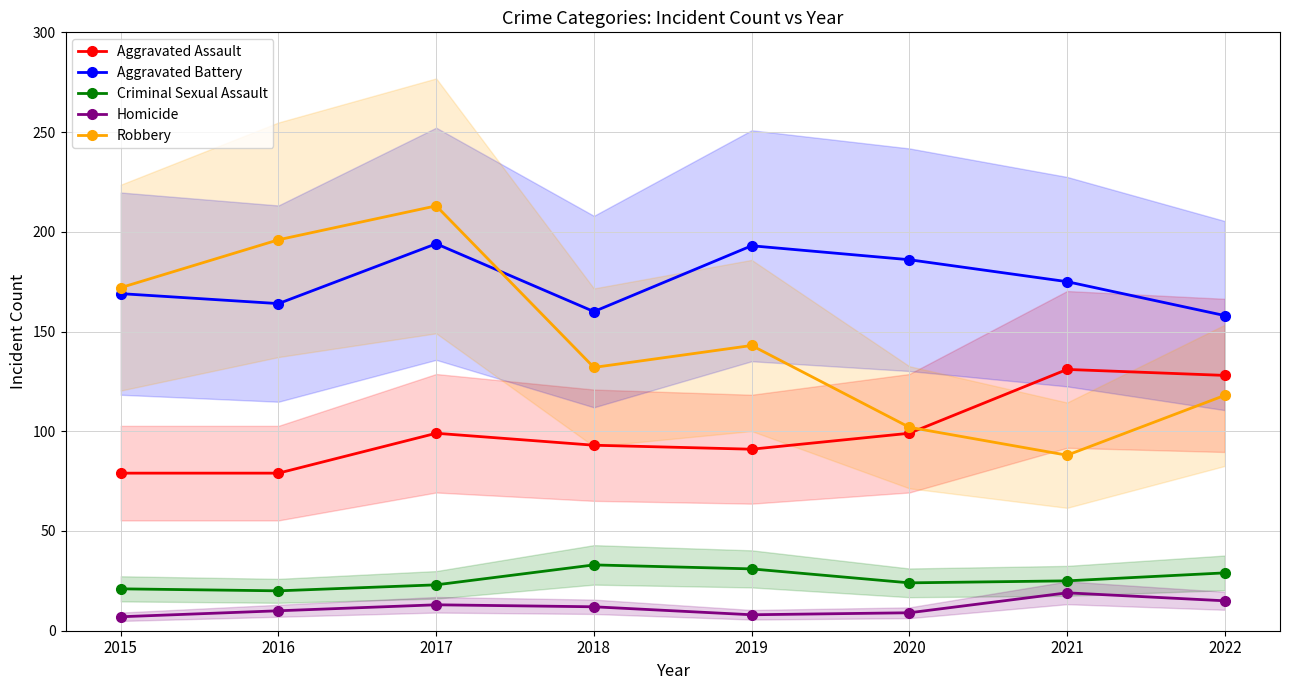

Is it true that Aggravated Assault equals 79 at 2015?

True